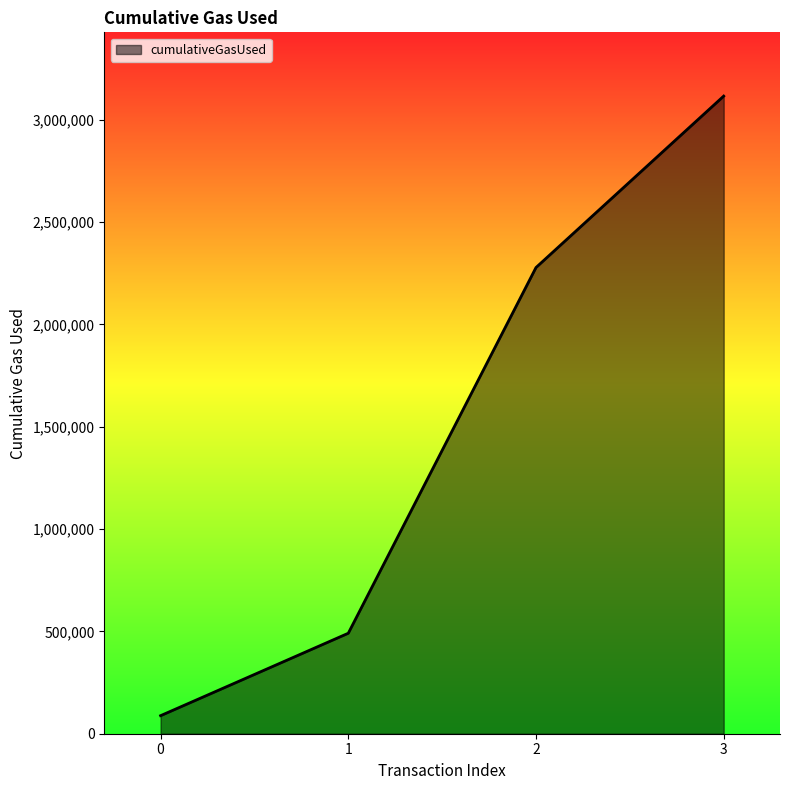

How many distinct data groups are displayed?

1